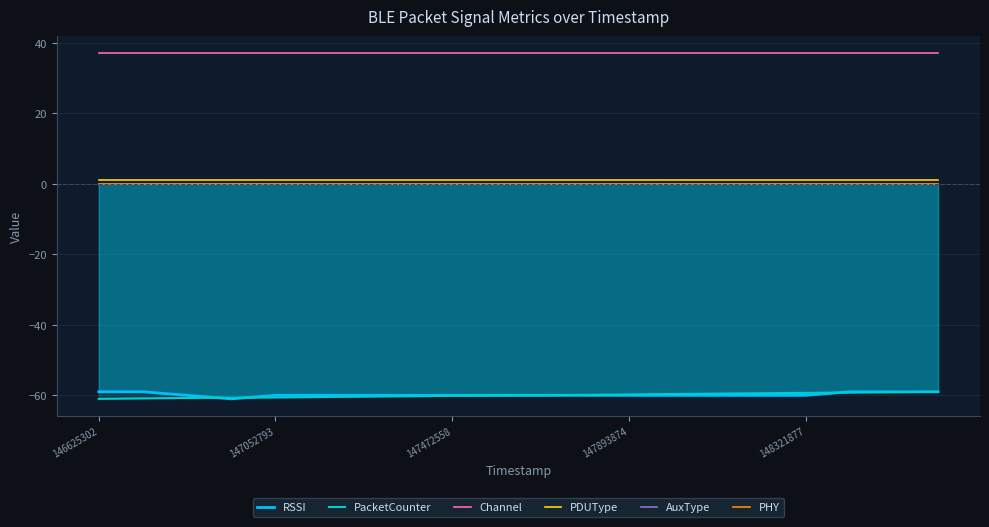

Which series has the largest total across all categories?

Channel